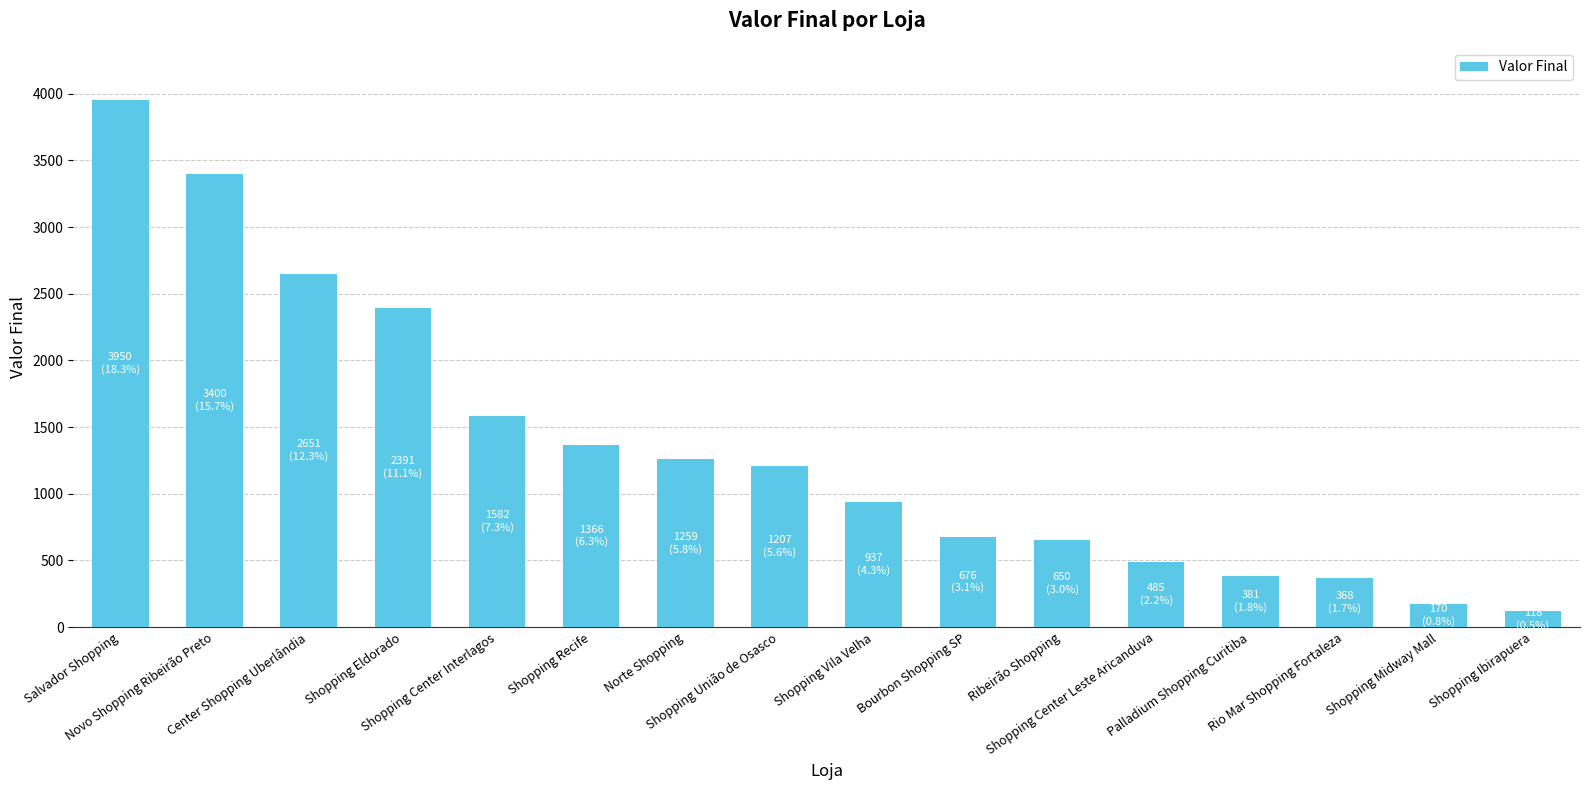

Are the bars horizontal?

No